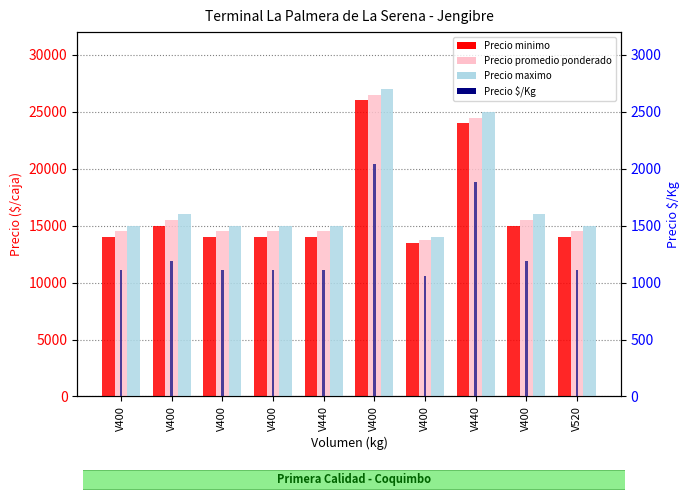

Reading left to right, what are all the values shown in this chart?

Precio minimo: 14000	15000	14000	14000	14000	26000	13500	24000	15000	14000
Precio promedio ponderado: 14500	15500	14500	14500	14500	26500	13750	24500	15500	14500
Precio maximo: 15000	16000	15000	15000	15000	27000	14000	25000	16000	15000
Precio $/Kg: 1115	1192	1115	1115	1115	2038	1058	1885	1192	1115